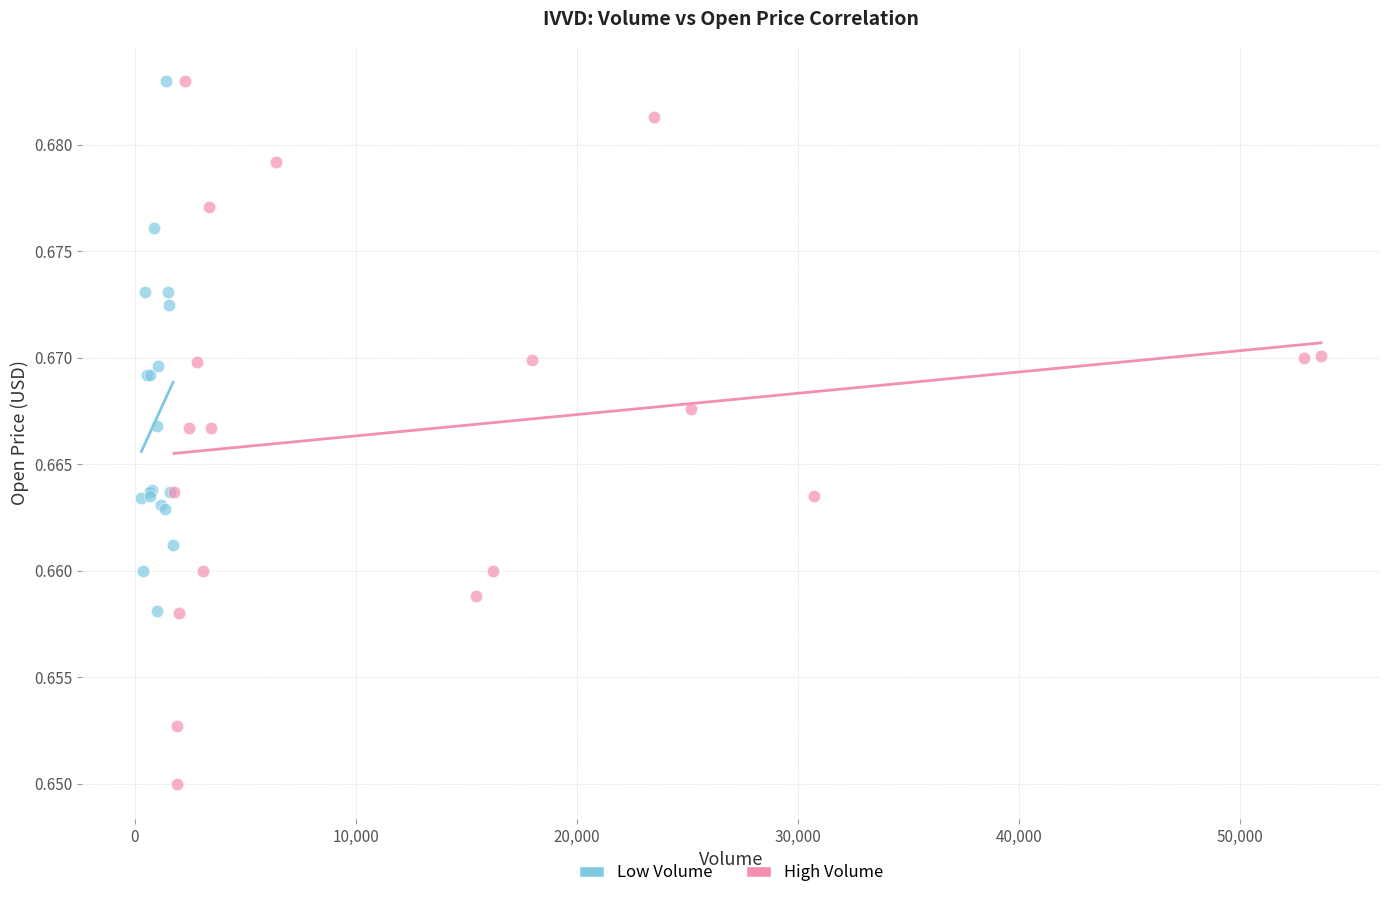

Which series reaches the minimum Y coordinate?

High Volume